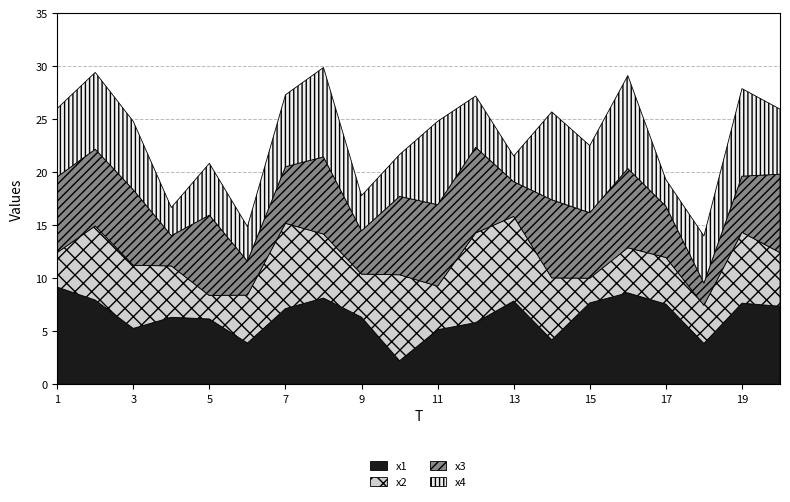

List the labels in order of x2 value, smallest first.

5, 15, 1, 18, 9, 11, 16, 17, 6, 4, 20, 14, 3, 8, 19, 2, 13, 7, 10, 12